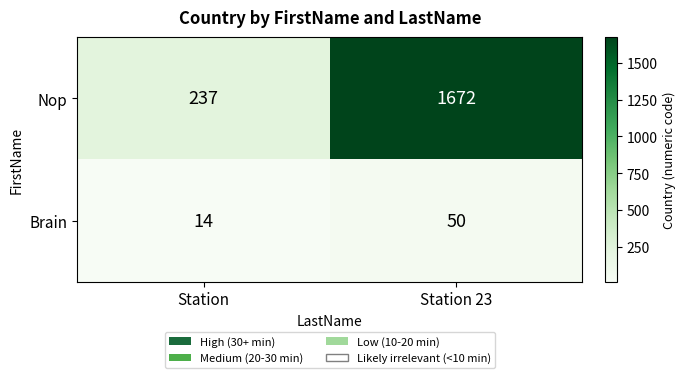

Rank the series by their average value, from lowest to highest.

Brain, Nop